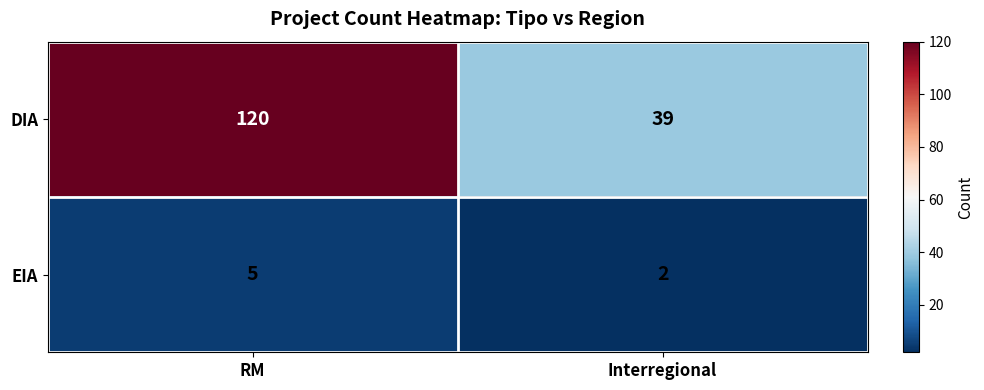

True or false: DIA has a value of 51 at RM.

False